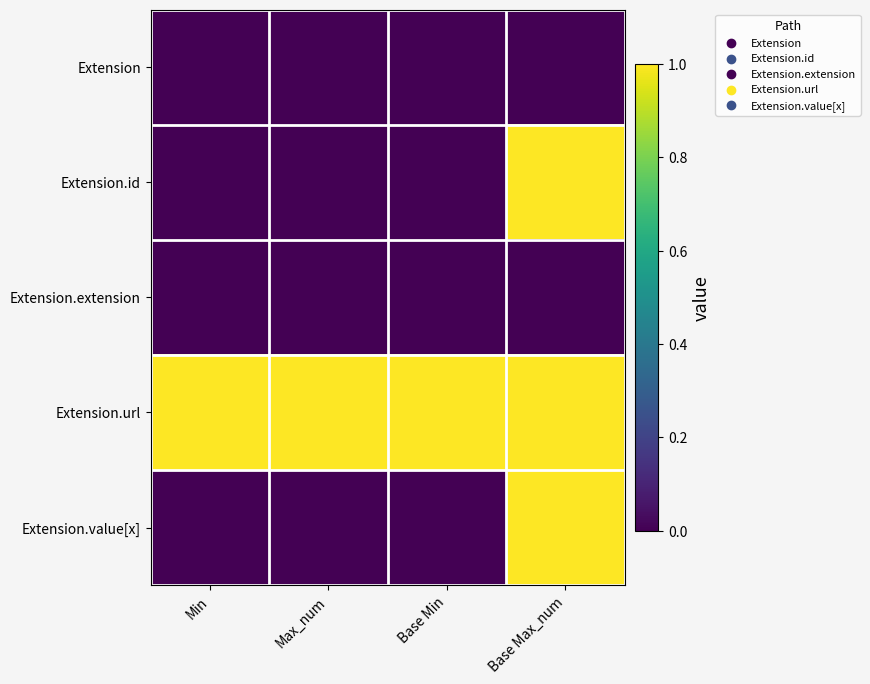

List the series in order of their peak value, lowest first.

Extension, Extension.extension, Extension.id, Extension.url, Extension.value[x]